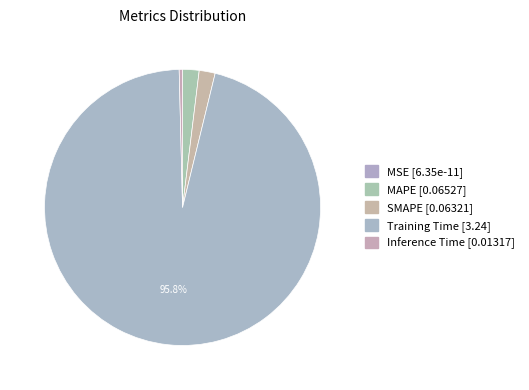

Do Training Time and MSE together represent more than half of the pie?

Yes